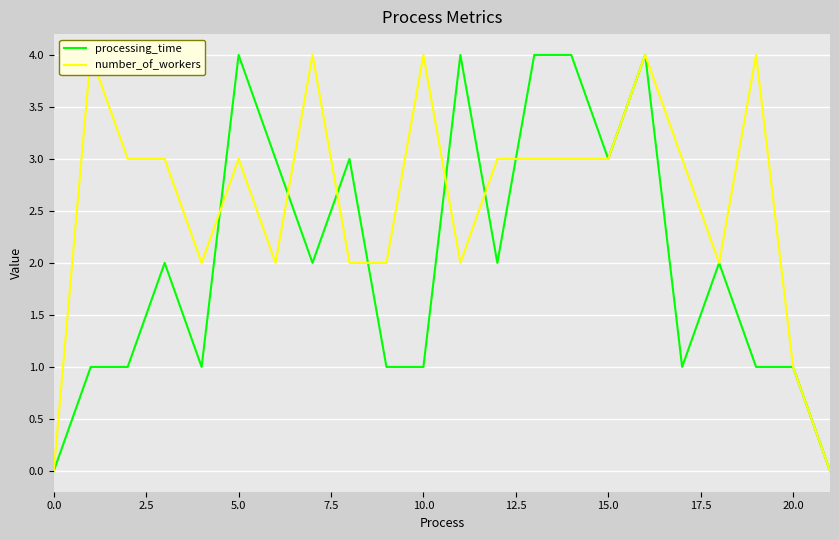

The processing_time series shows 6 at 5.0. True or false?

False